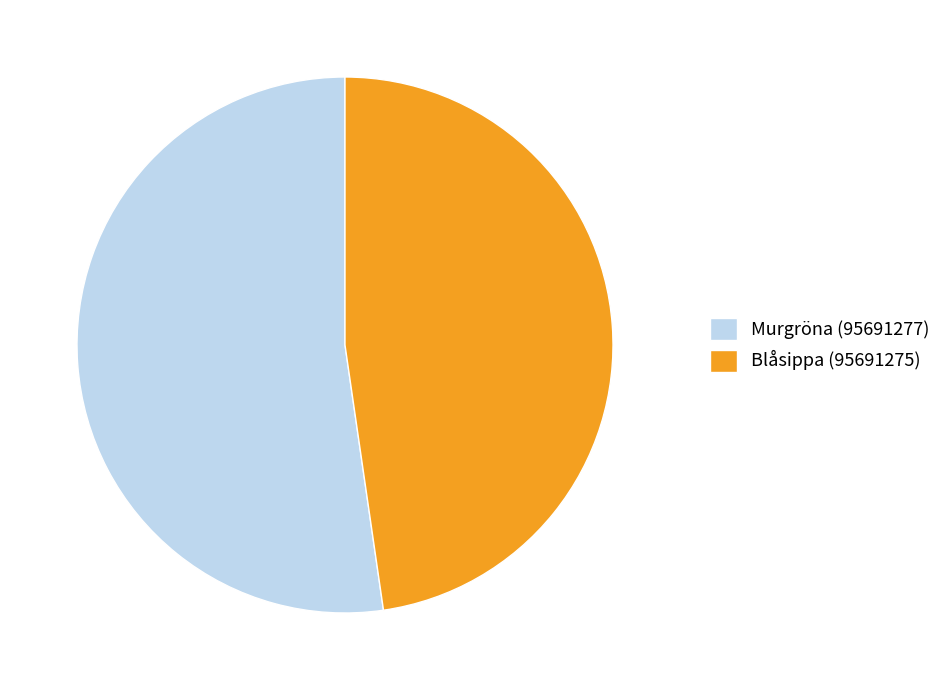

What is the majority slice?

Murgröna (95691277)